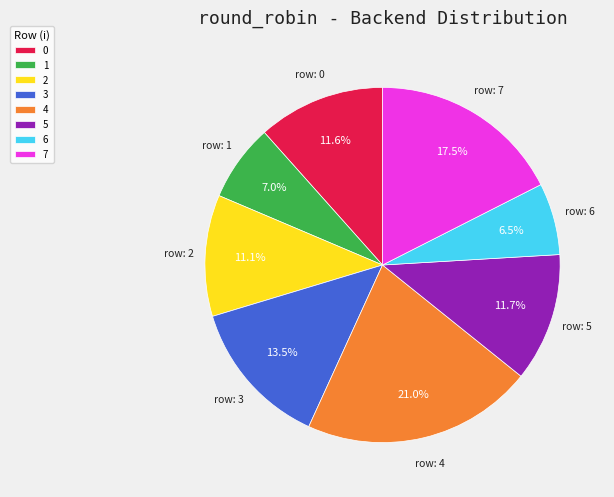

What percentage is NOT represented by 5?

88.3%